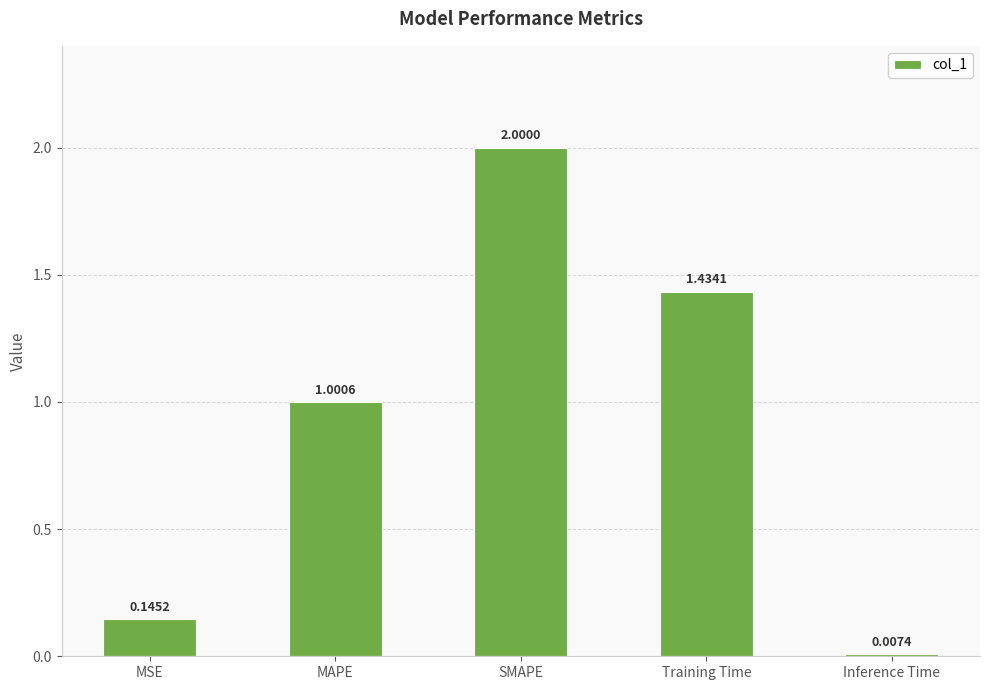

Where is the data nearest to the value 1?

MAPE